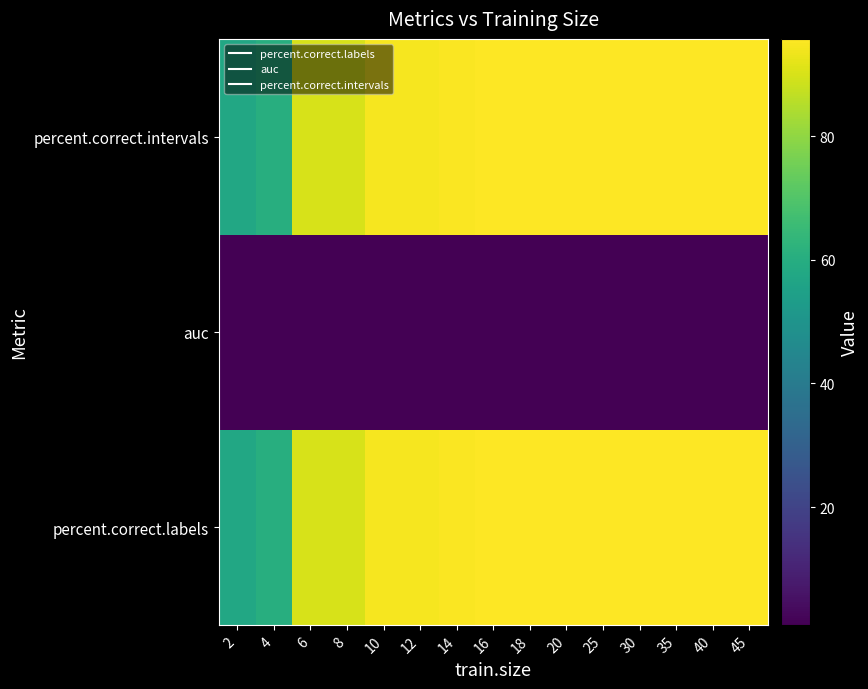

What is the difference between the highest and lowest values at 6?

88.9